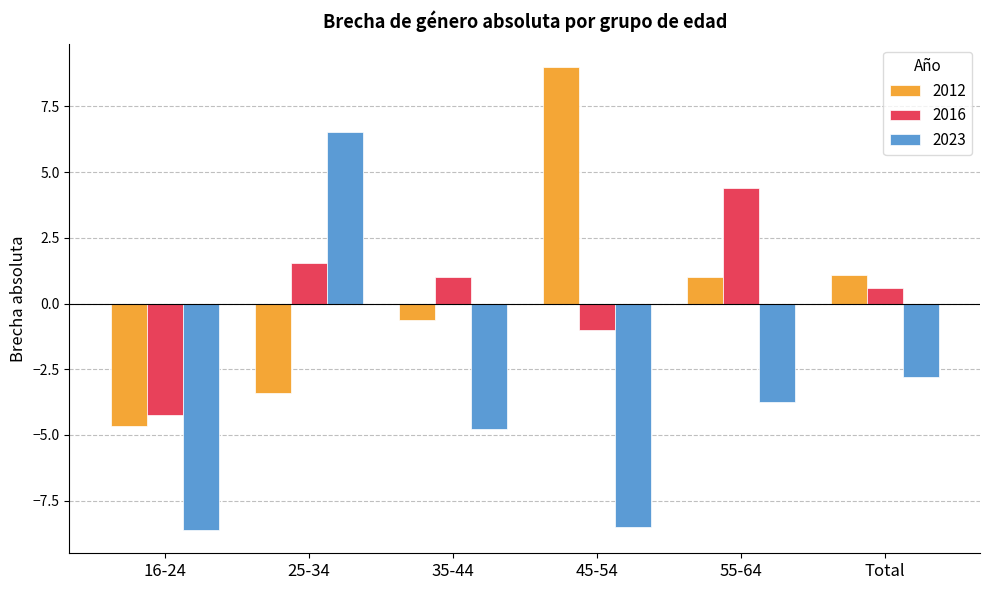

How many data points in 2023 are less than -3?

4